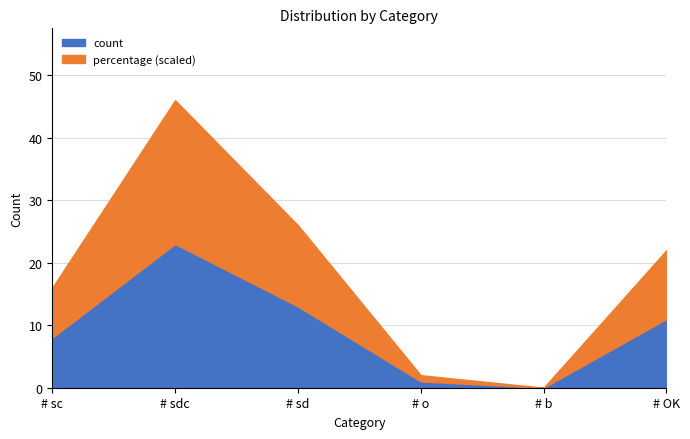

What are all the series names shown in the legend?

count, percentage (scaled)